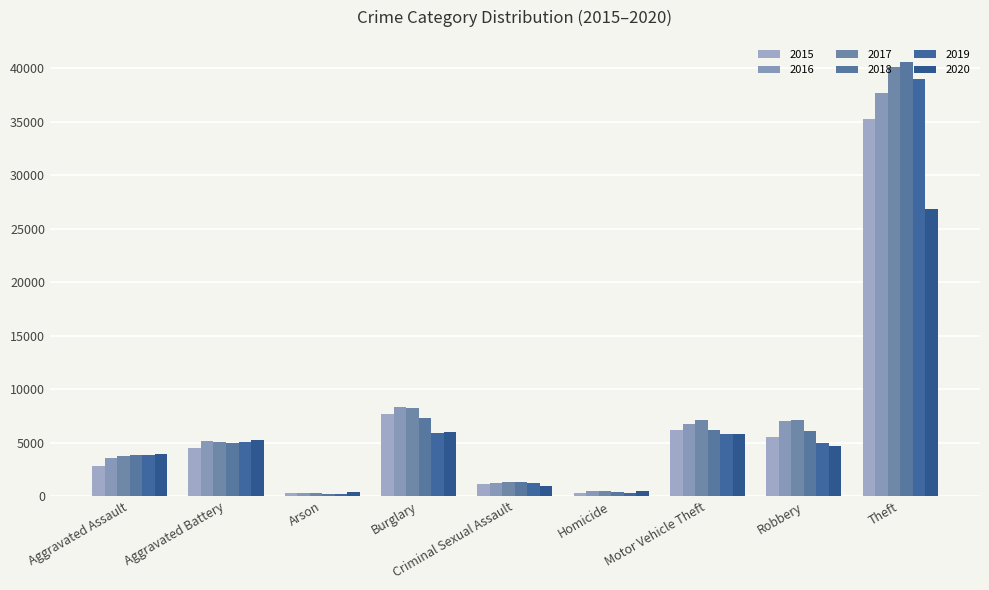

What is the average value of the 2015 series?

7067